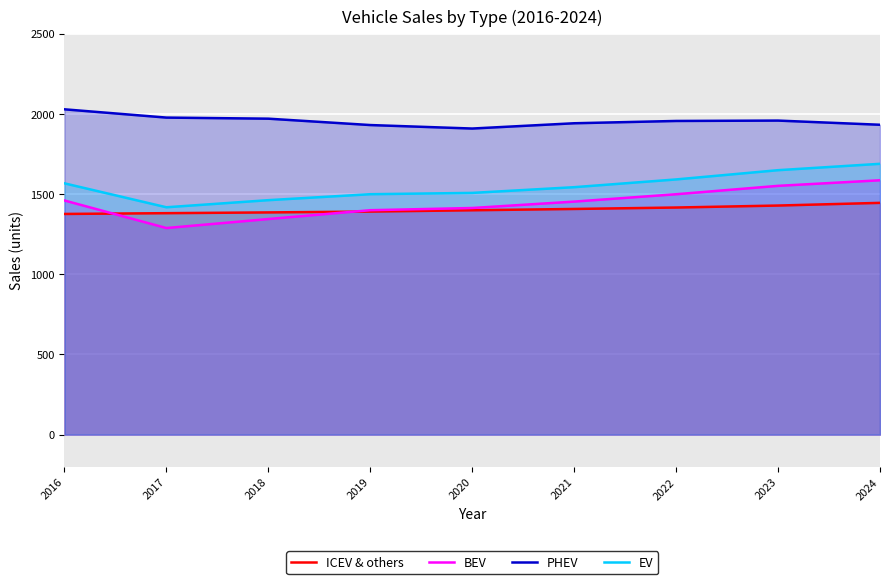

What is the difference between the ICEV & others values at 2023 and 2018?

42.8